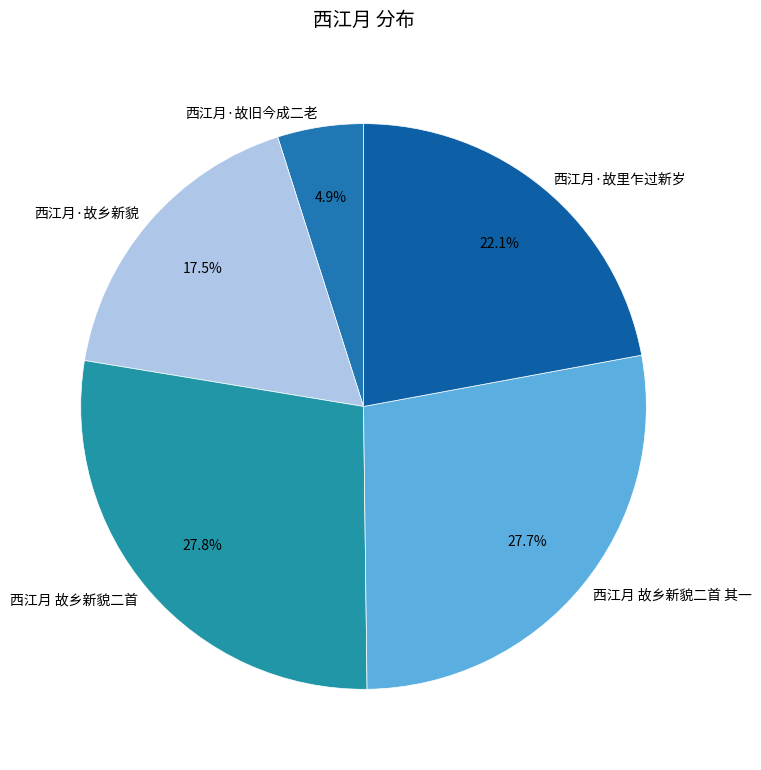

To the nearest percent, what percentage of the pie is 西江月 故乡新貌二首 其一?

28%